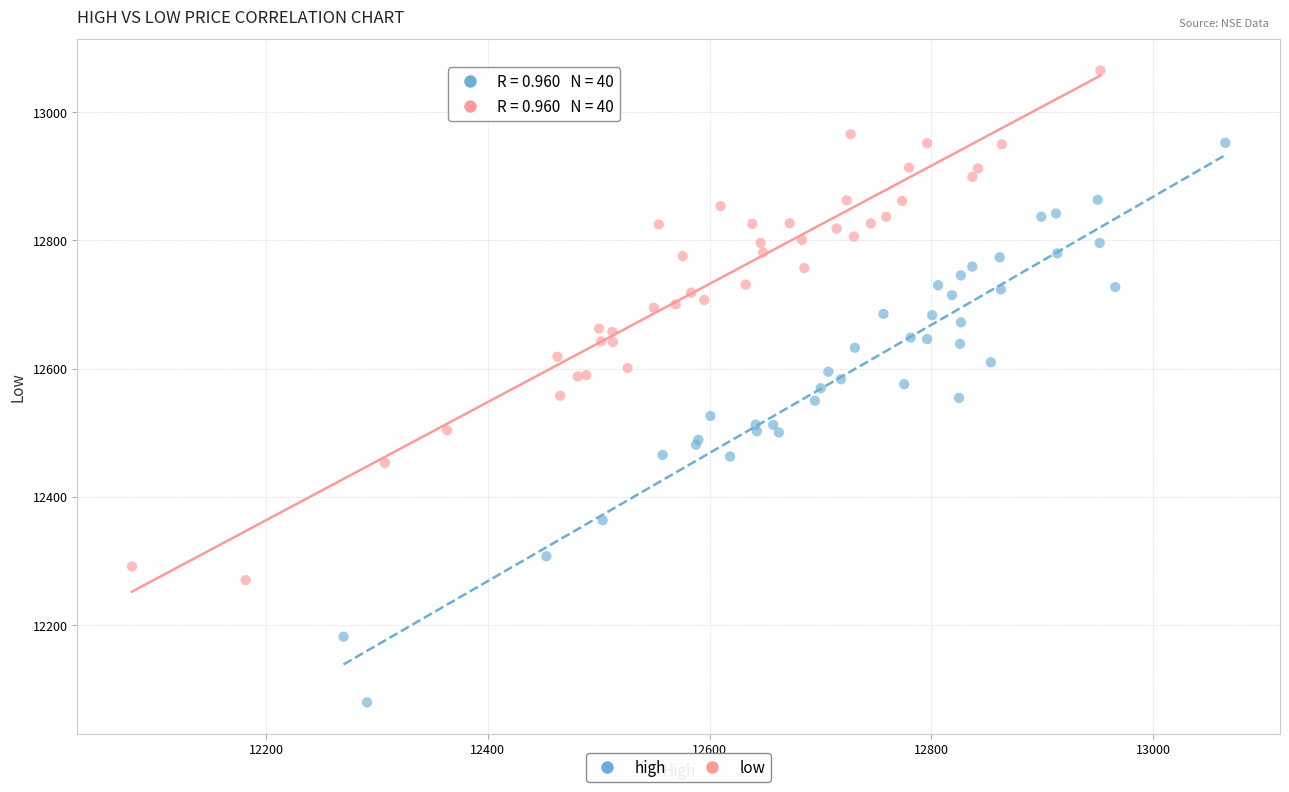

Which series has the largest Y range (max minus min)?

high